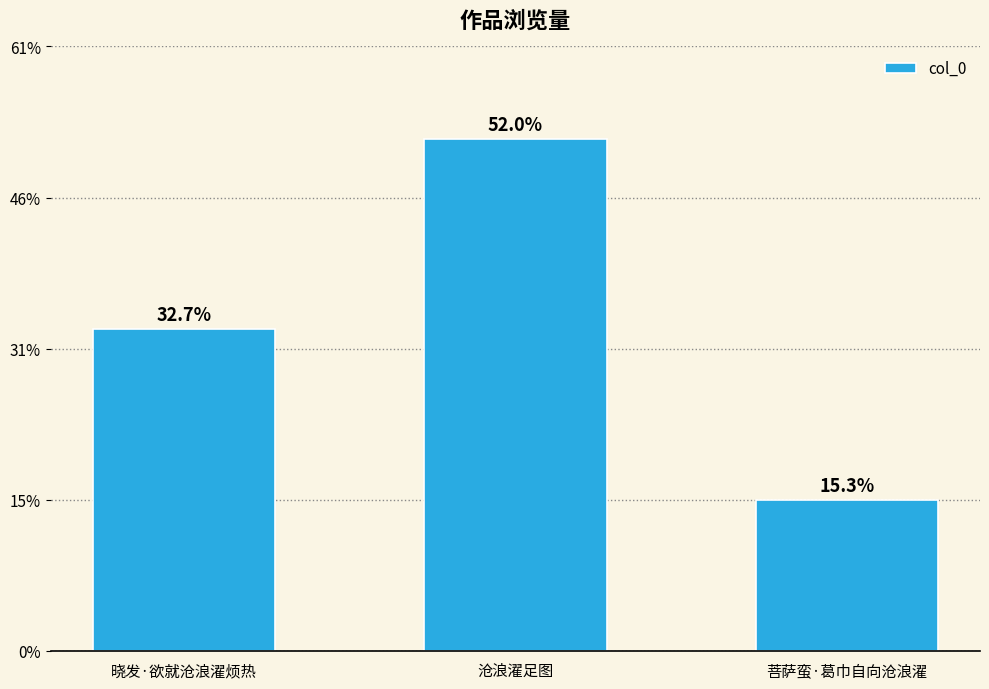

Are the bars horizontal?

No